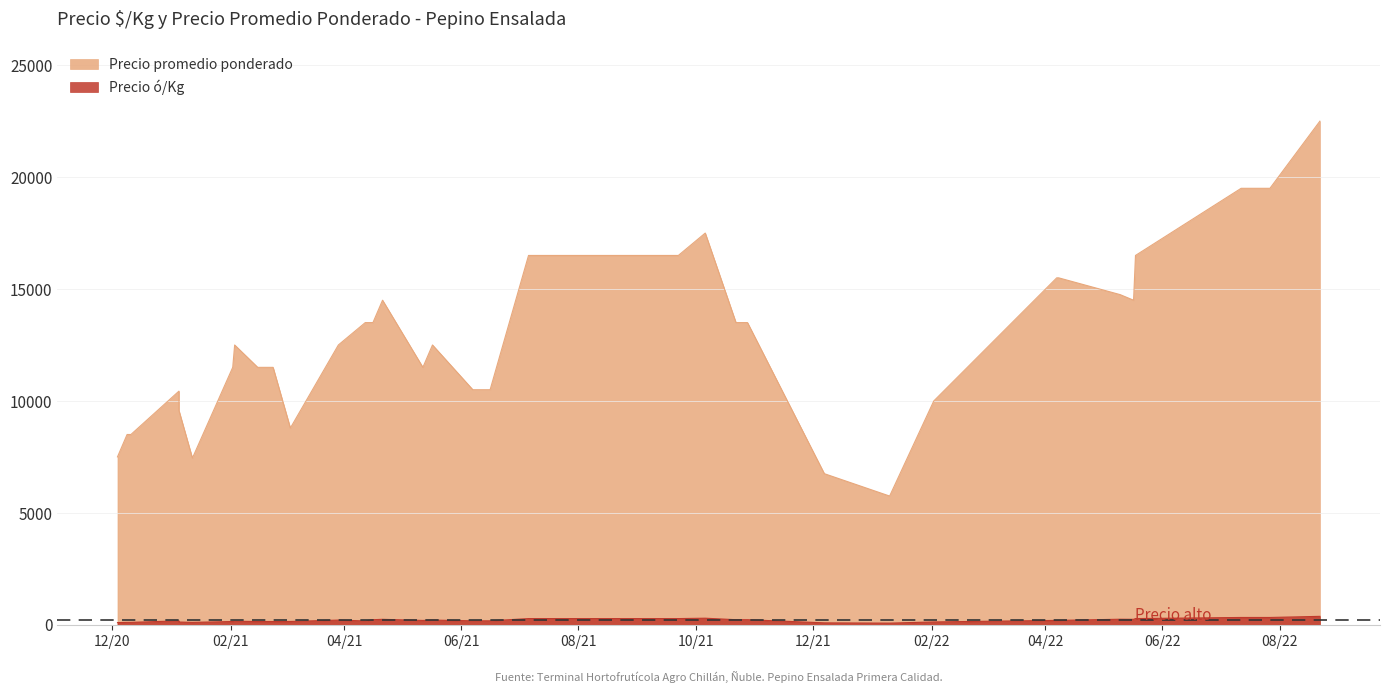

Rank the series by their maximum value, from highest to lowest.

Precio promedio ponderado, Precio ó/Kg